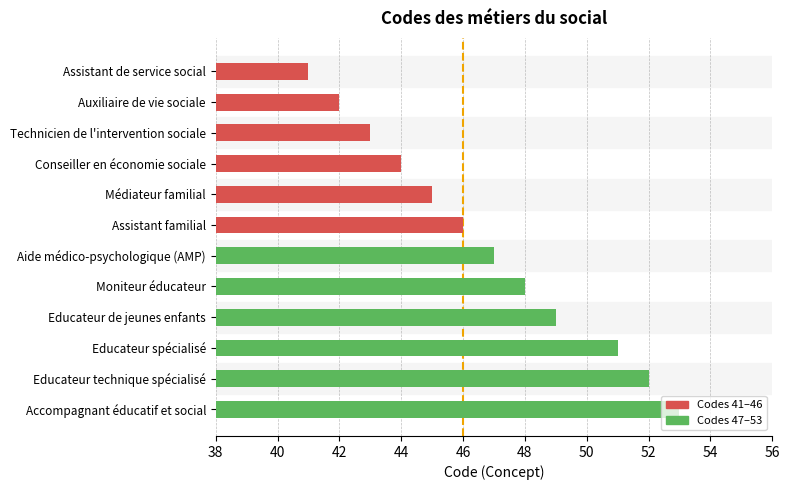

Count the number of data series in this chart.

1